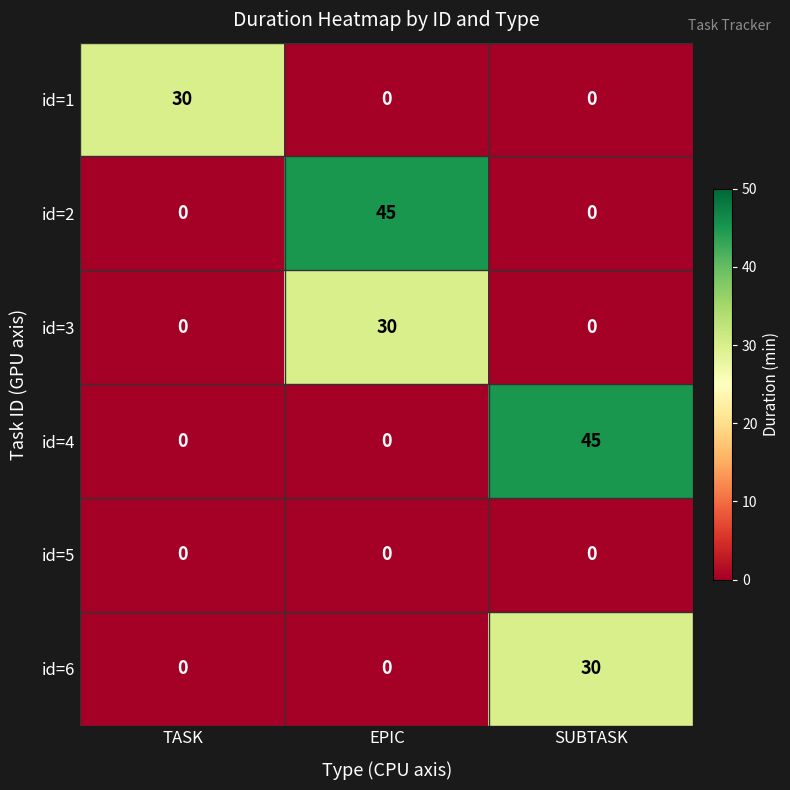

What is the greatest value displayed?

45